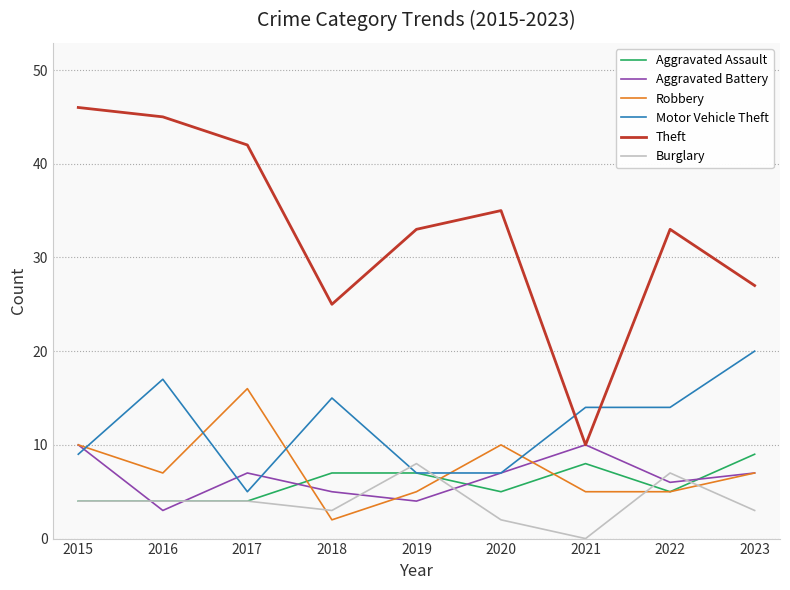

At which label does Burglary reach its peak?

2019